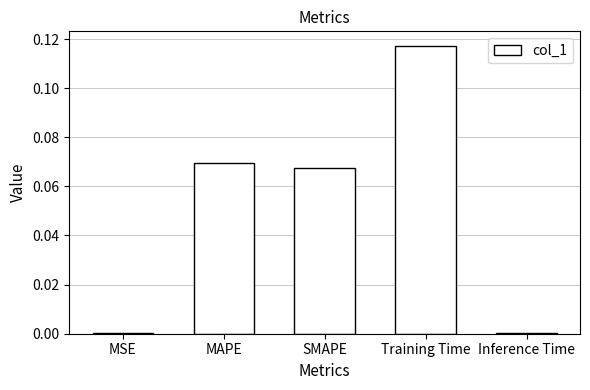

Which label corresponds to the largest value in the chart?

Training Time